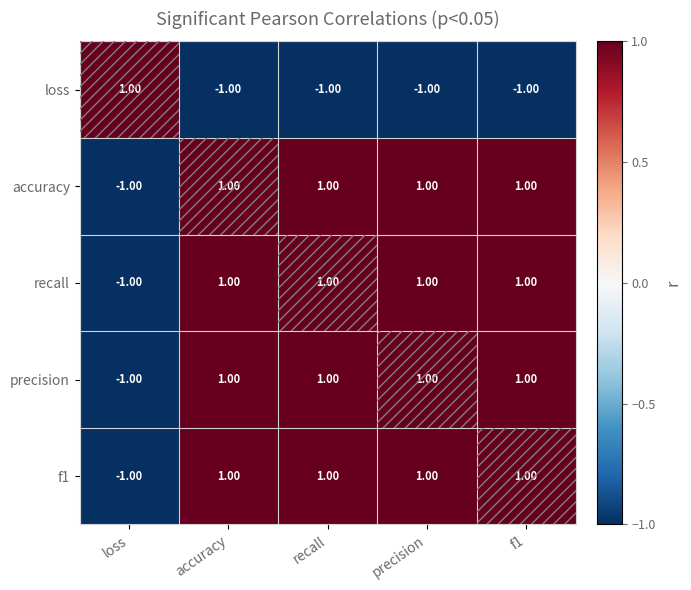

What is the sum of all loss values?

-3